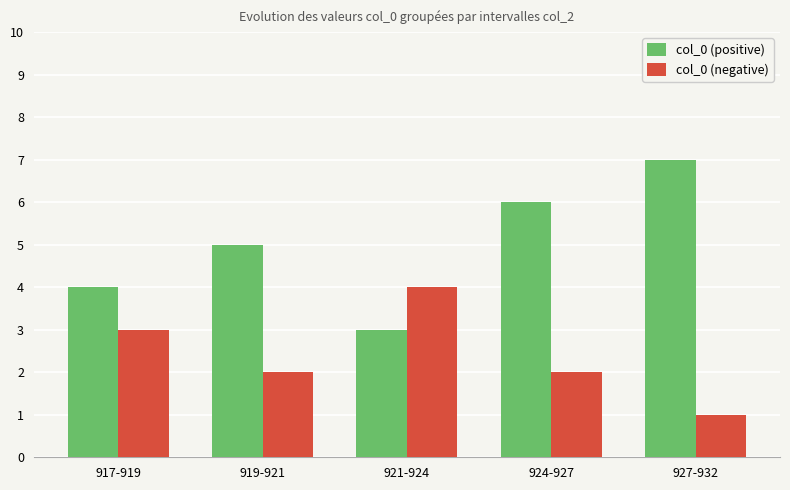

What is the sum of the col_0 (positive) values at 924-927 and 927-932?

13